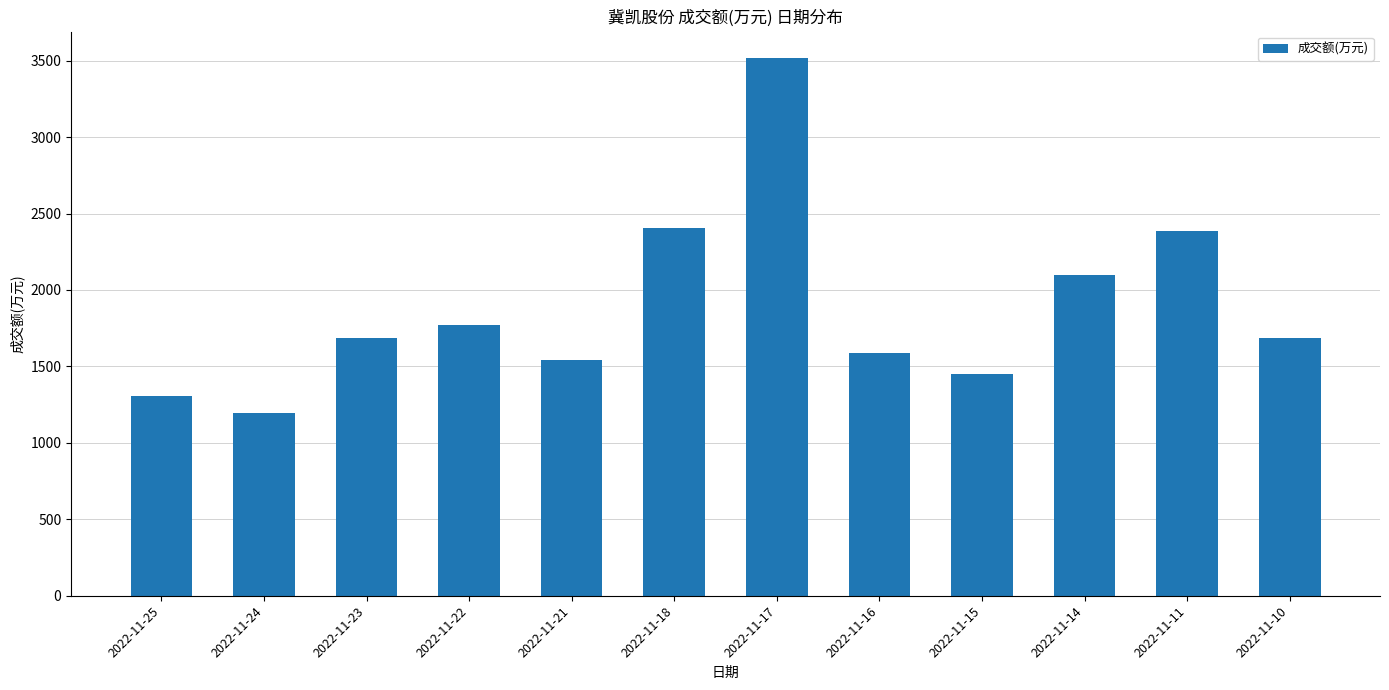

Is it true that the value at 2022-11-10 is 598?

False